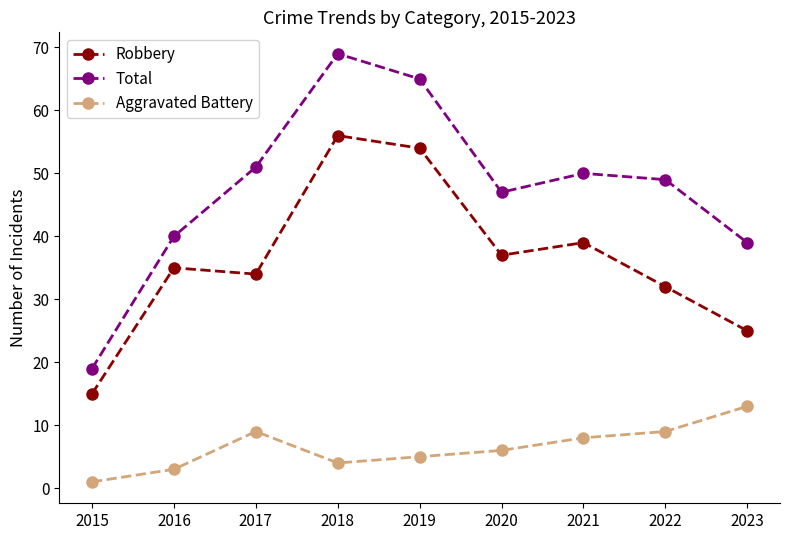

Reading left to right, transcribe all the data shown in this chart.

Robbery: 15	35	34	56	54	37	39	32	25
Total: 19	40	51	69	65	47	50	49	39
Aggravated Battery: 1	3	9	4	5	6	8	9	13